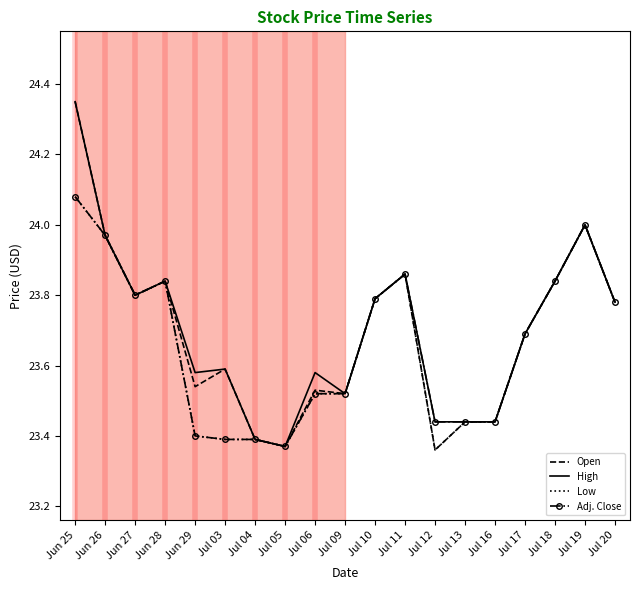

What is the difference between the highest and lowest values at Jul 12?

0.1